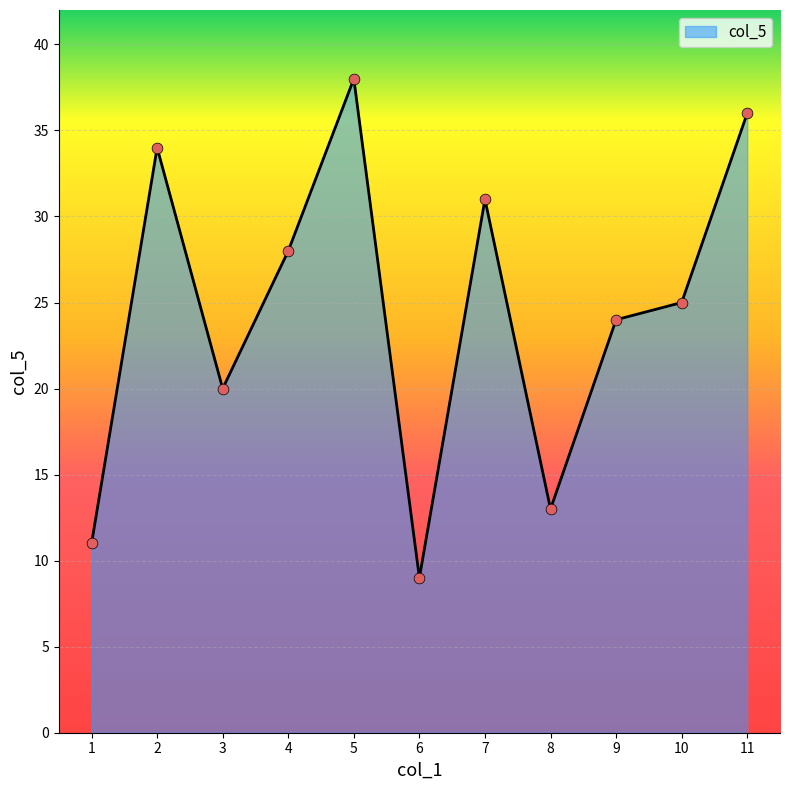

Between 11 and 2, which is larger?

11